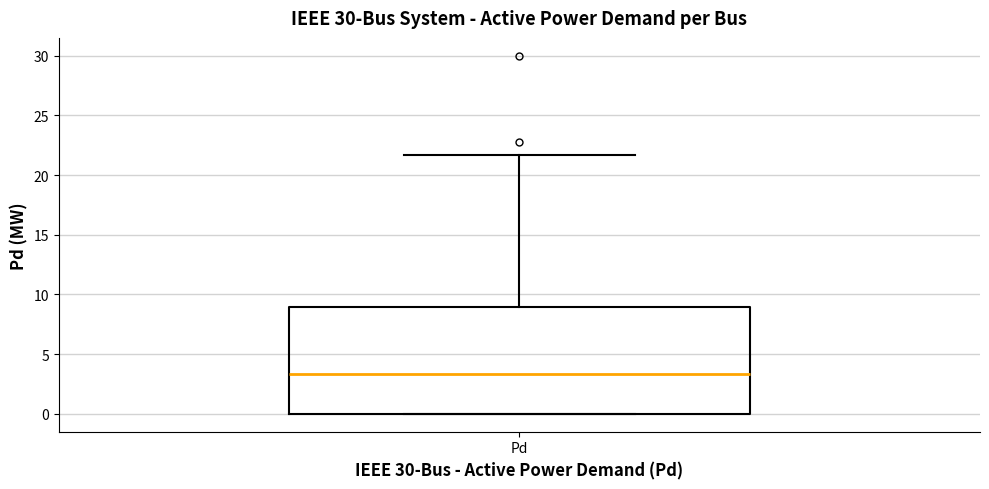

Where is the upper edge of the box for Pd on the y-axis? The values are not printed on the chart, so give them approximately, as read against the axis.

9.0